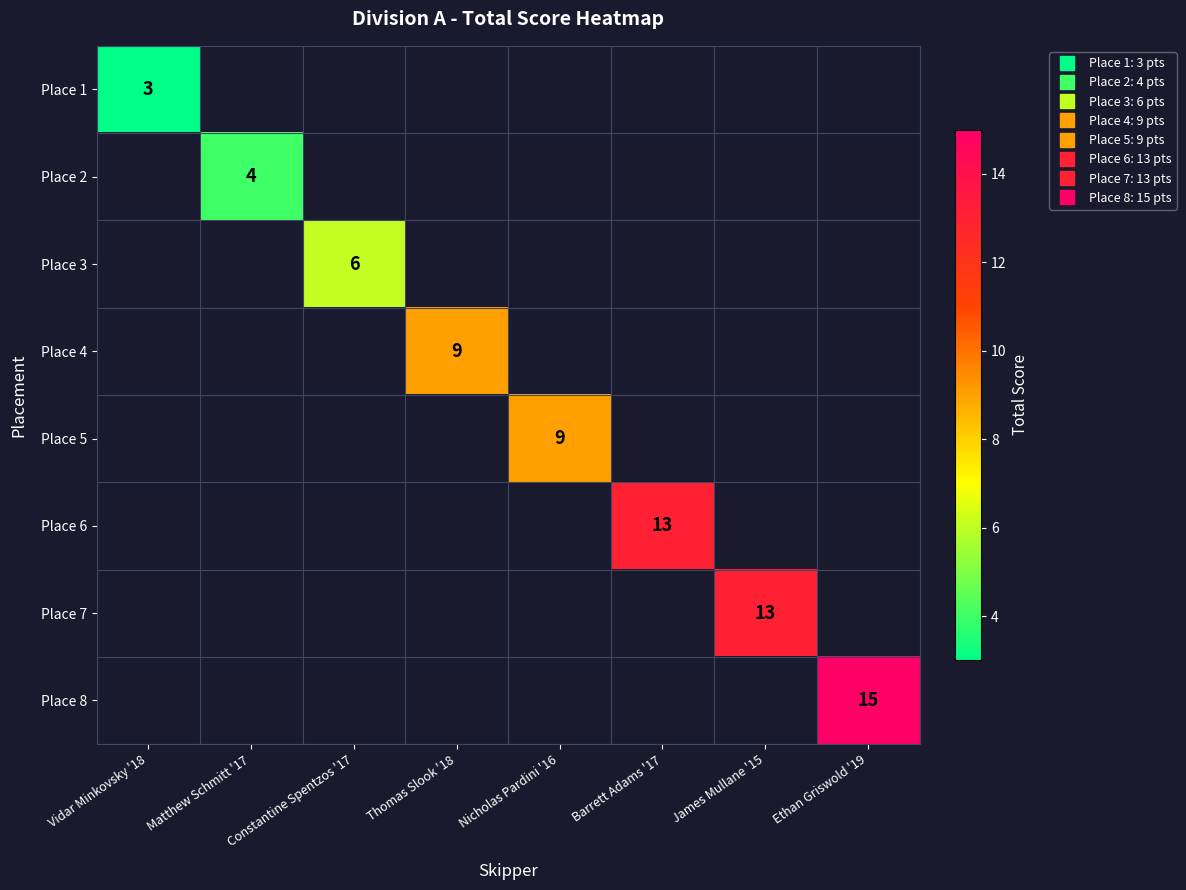

List the series in order of their peak value, lowest first.

Place 1, Place 2, Place 3, Place 4, Place 5, Place 6, Place 7, Place 8